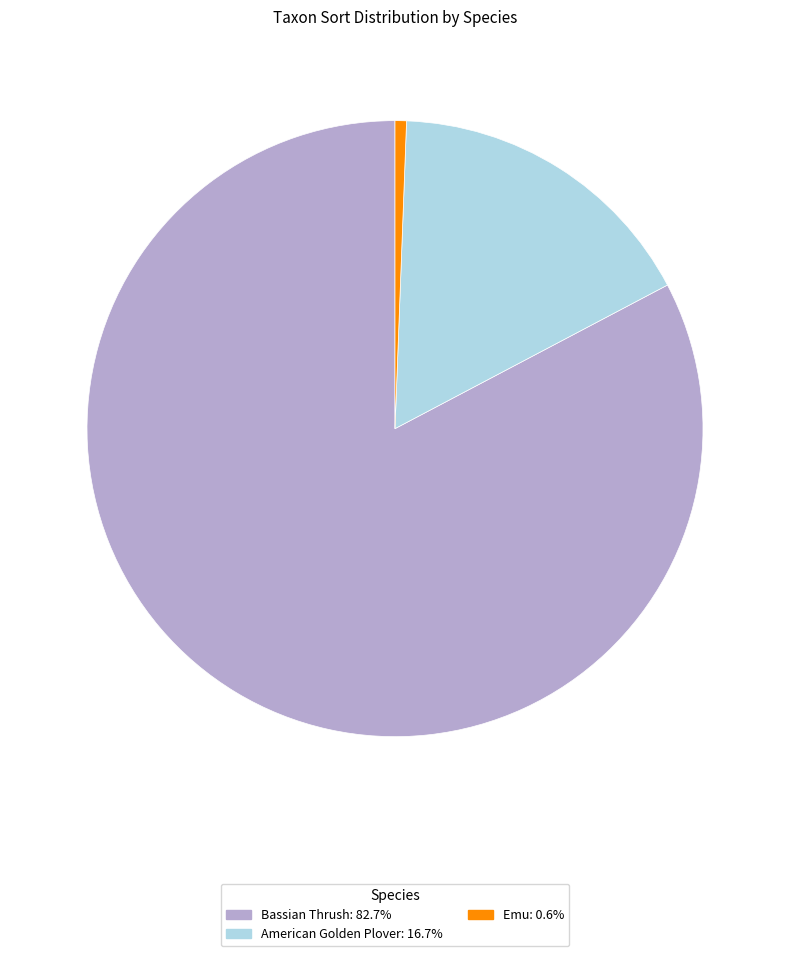

Does American Golden Plover account for over 50% of the chart?

No